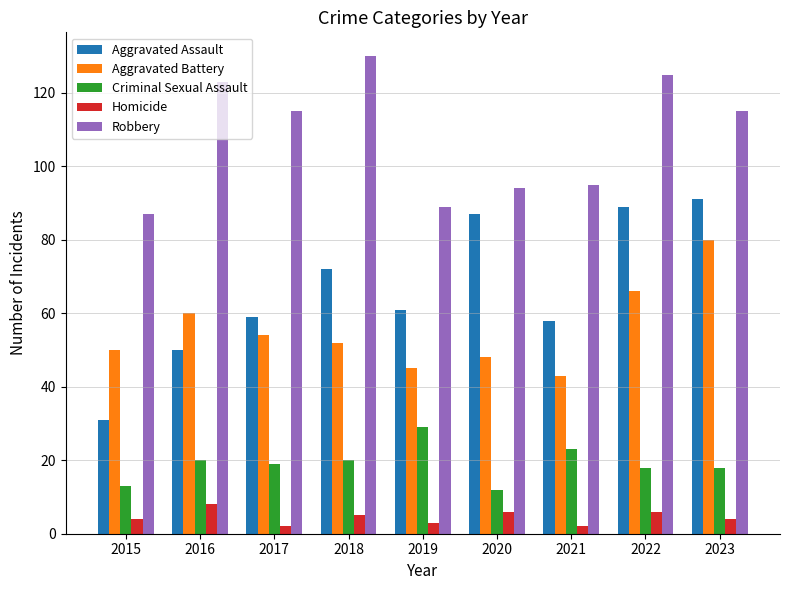

At how many categories does at least one series exceed 101?

5